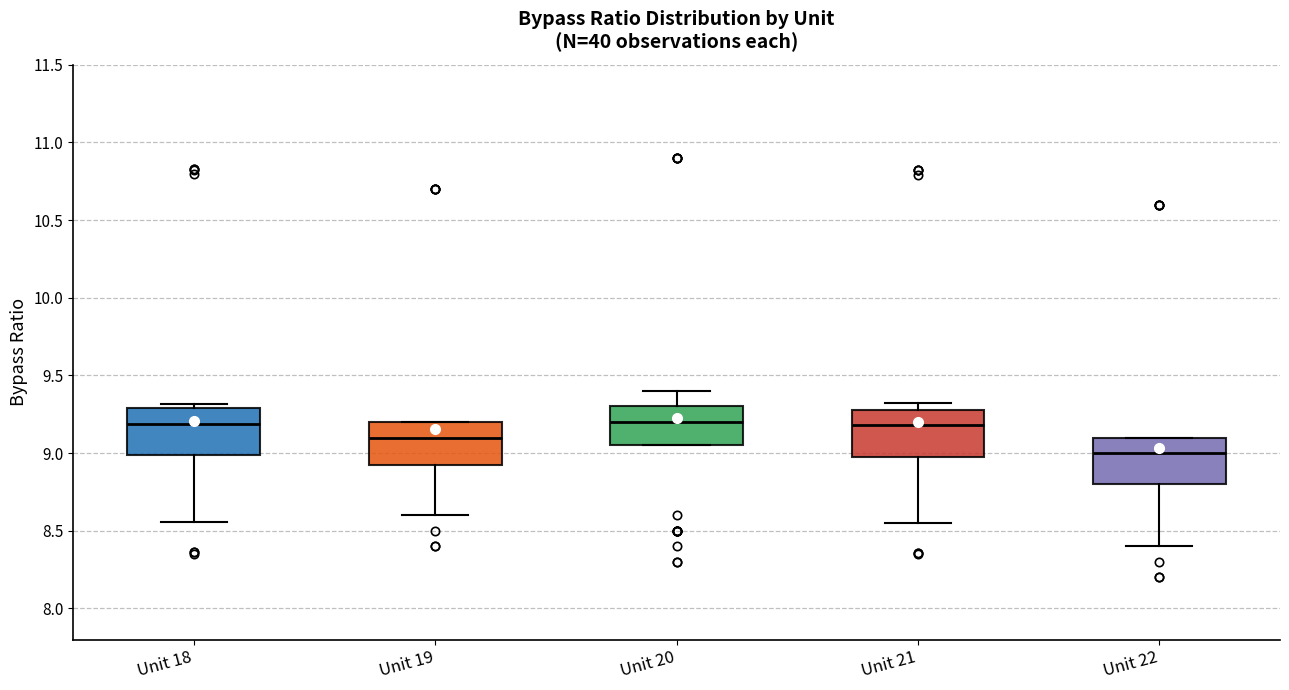

Reading left to right, read every box against the y-axis: the position of its median line, the range the box covers, and the ends of its whiskers. The values are not printed on the chart, so give them approximately, as read against the axis.

Unit 18: median 9.20, box 9.00 to 9.30, whiskers 8.55 to 9.30 (just above the box's upper edge)
Unit 19: median 9.10, box 8.95 to 9.20, whiskers 8.60 to 9.20
Unit 20: median 9.20, box 9.05 to 9.30, whiskers 9.05 to 9.40
Unit 21: median 9.20, box 9.00 to 9.30, whiskers 8.55 to 9.30 (just above the box's upper edge)
Unit 22: median 9.00, box 8.80 to 9.10, whiskers 8.40 to 9.10